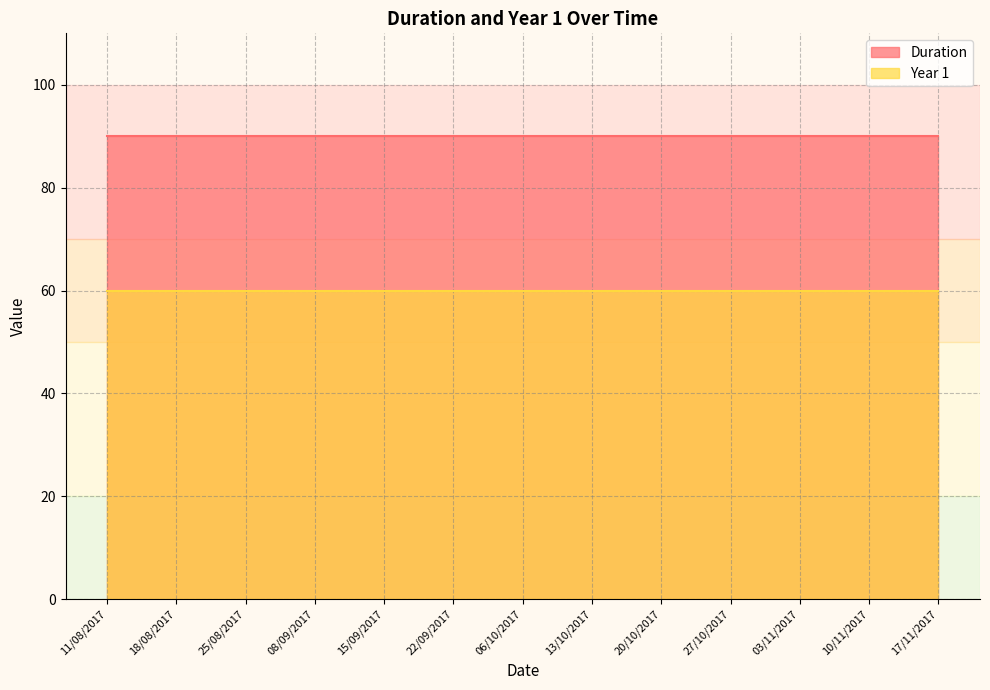

What is the smallest value displayed?

60